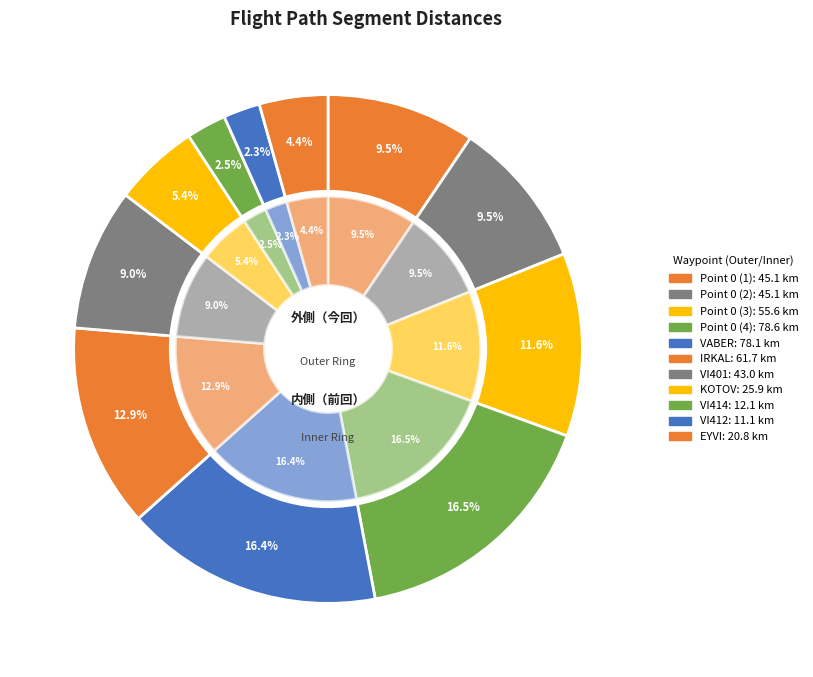

Which has a higher value, IRKAL or Point 0 (2)?

IRKAL